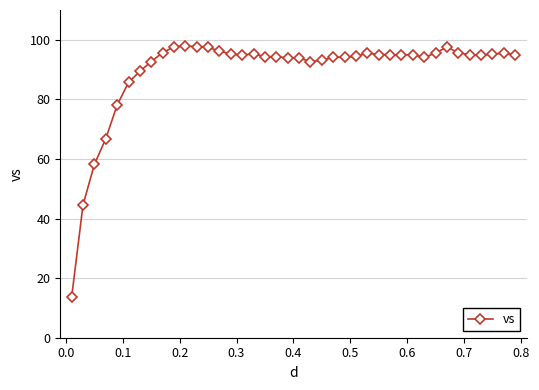

What is the greatest value displayed?

98.0